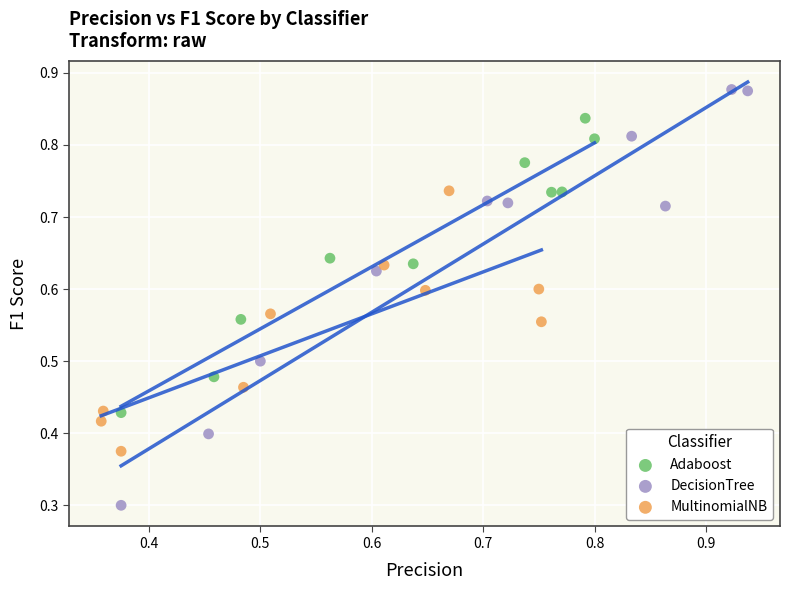

Which series contains the lowest Y value?

DecisionTree